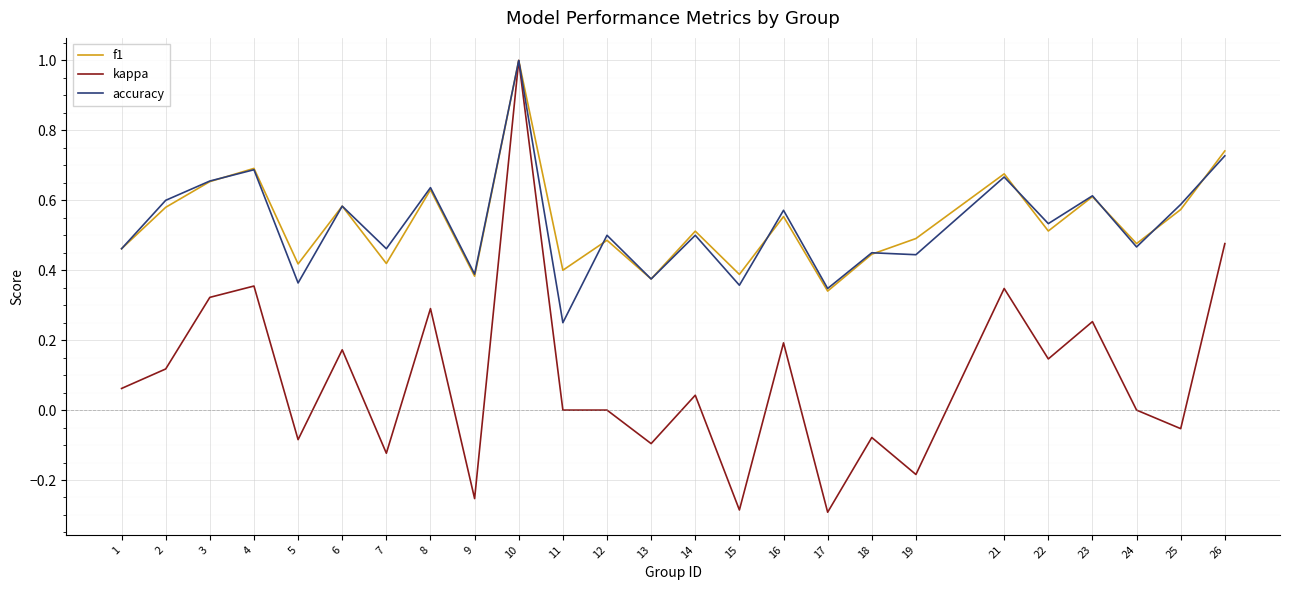

Is this an area chart (filled region under the line)?

No